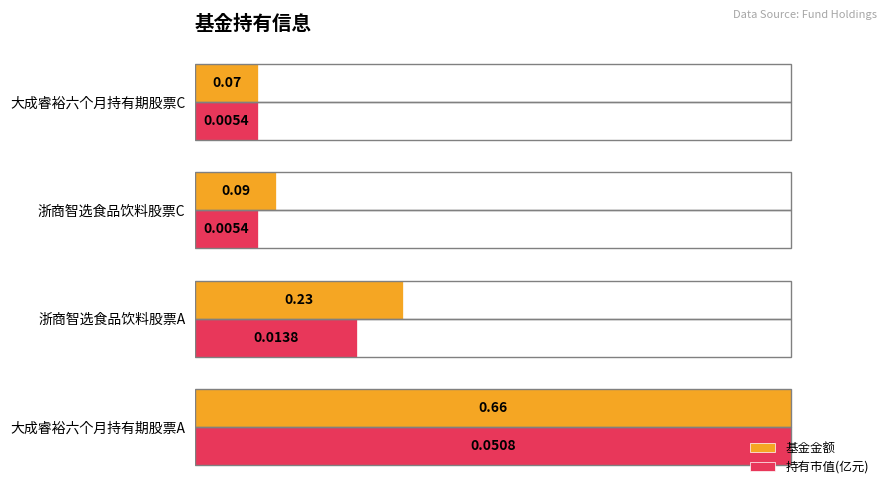

At which label is 持有市值(亿元) closest to 0?

浙商智选食品饮料股票C